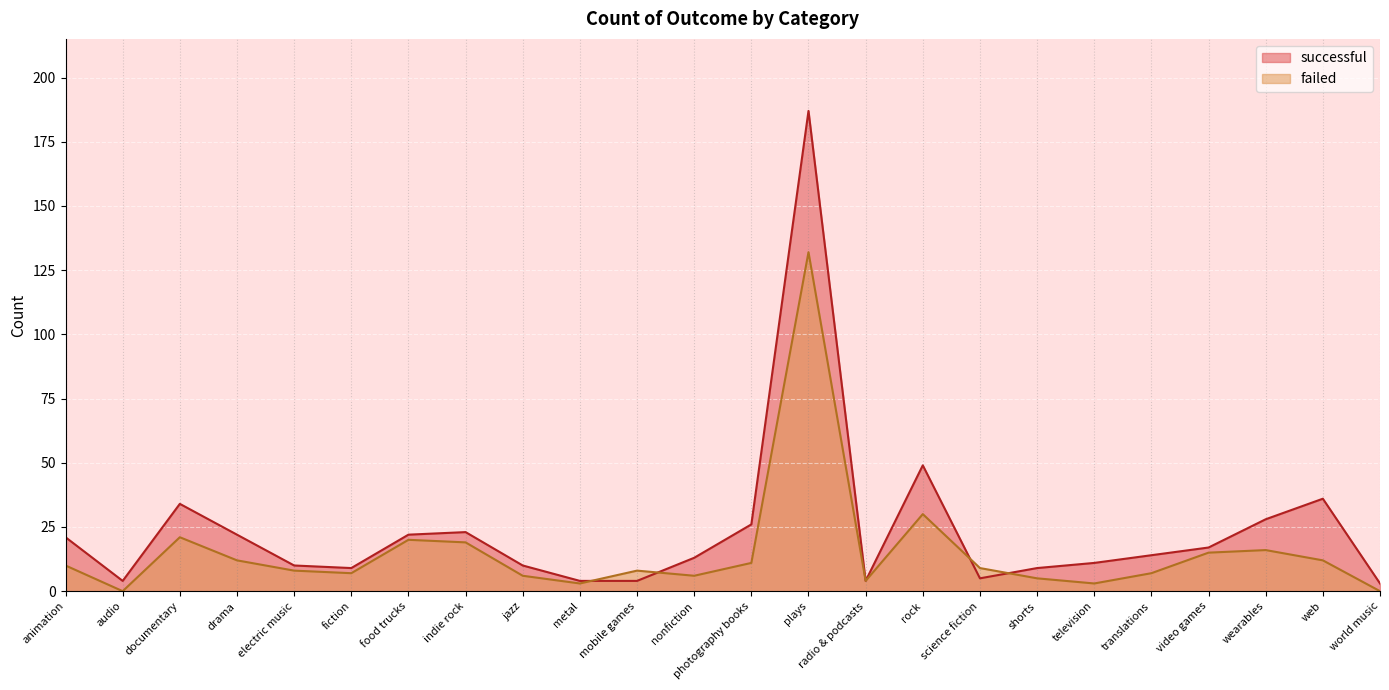

How many positive values does the failed series have?

22